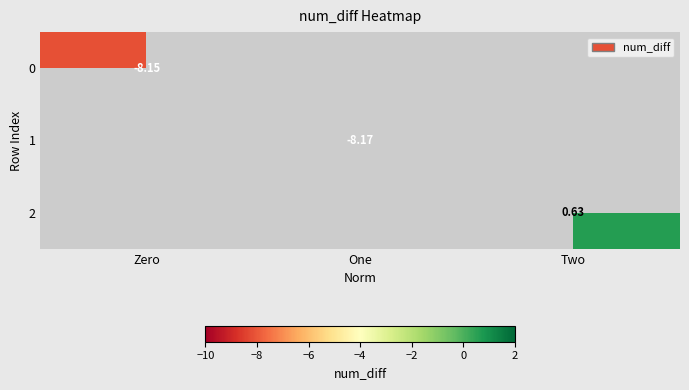

What is the greatest value displayed?

0.6